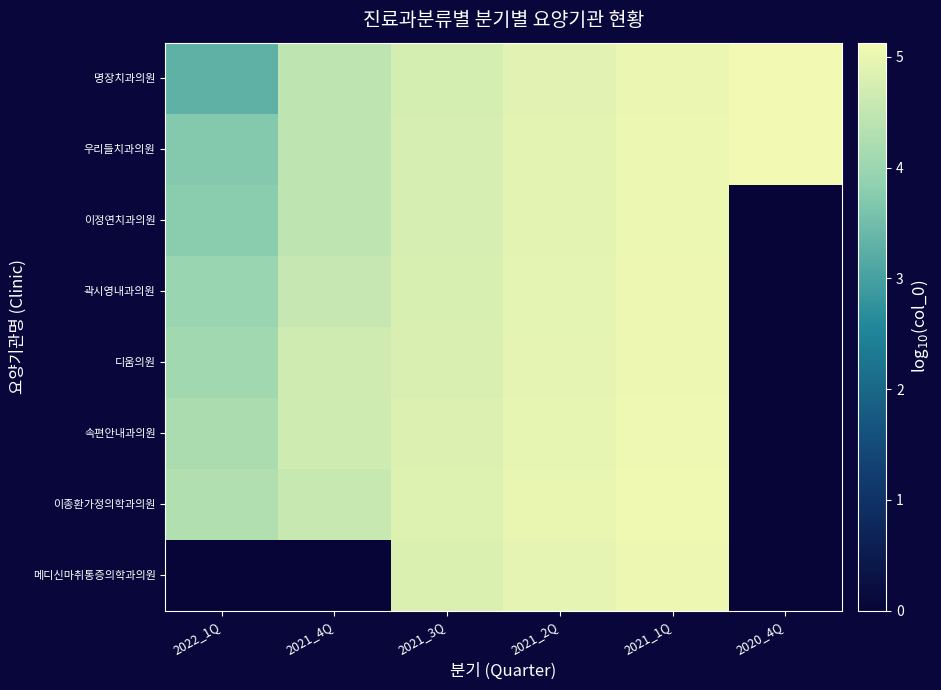

Reading left to right, extract all data points from this chart.

명장치과의원: 2022_1Q=3.3	2021_4Q=4.5	2021_3Q=4.7	2021_2Q=4.9	2021_1Q=5.0	2020_4Q=5.1
우리들치과의원: 2022_1Q=3.7	2021_4Q=4.5	2021_3Q=4.8	2021_2Q=4.9	2021_1Q=5.0	2020_4Q=5.1
이정연치과의원: 2022_1Q=3.8	2021_4Q=4.5	2021_3Q=4.8	2021_2Q=4.9	2021_1Q=5.0	2020_4Q=0.0
곽시영내과의원: 2022_1Q=4.0	2021_4Q=4.6	2021_3Q=4.8	2021_2Q=4.9	2021_1Q=5.1	2020_4Q=0.0
디움의원: 2022_1Q=4.1	2021_4Q=4.7	2021_3Q=4.8	2021_2Q=5.0	2021_1Q=5.1	2020_4Q=0.0
속편안내과의원: 2022_1Q=4.2	2021_4Q=4.6	2021_3Q=4.8	2021_2Q=5.0	2021_1Q=5.1	2020_4Q=0.0
이종환가정의학과의원: 2022_1Q=4.3	2021_4Q=4.6	2021_3Q=4.9	2021_2Q=5.0	2021_1Q=5.1	2020_4Q=0.0
메디신마취통증의학과의원: 2022_1Q=0.0	2021_4Q=0.0	2021_3Q=4.8	2021_2Q=5.0	2021_1Q=5.1	2020_4Q=0.0